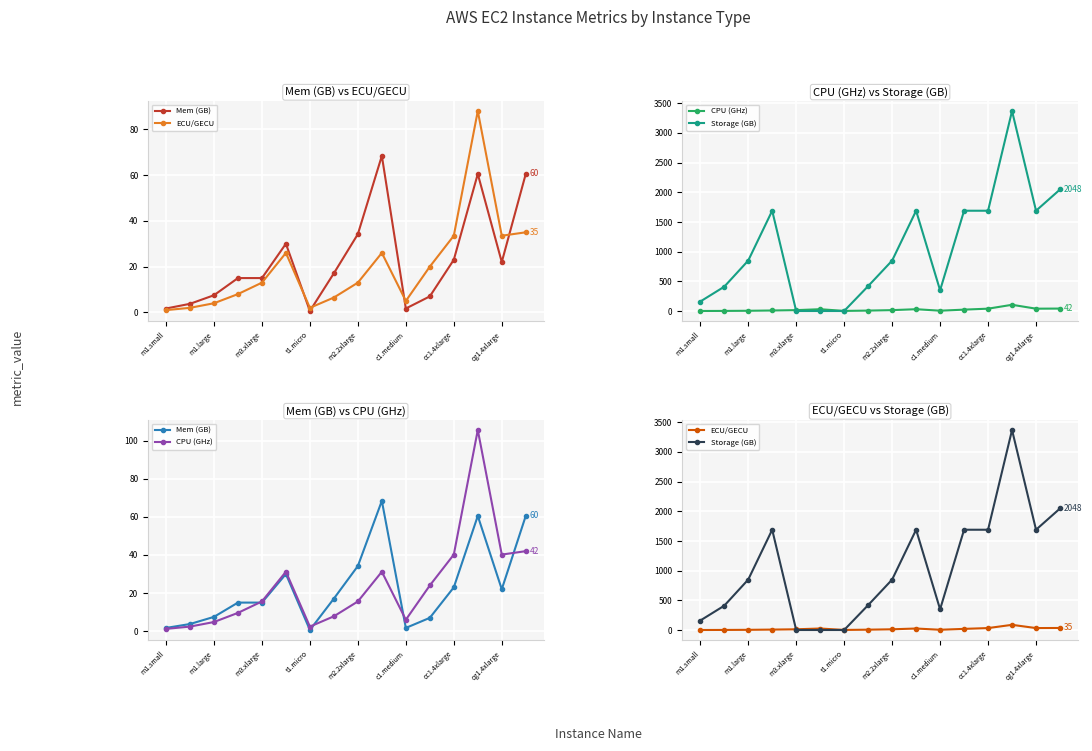

Reading left to right, what are all the values shown in this chart?

Mem (GB): 1.7	3.8	7.5	15.0	15.0	30.0	0.6	17.1	34.2	68.4	1.7	7.0	23.0	60.5	22.0	60.5
ECU/GECU: 1.0	2.0	4.0	8.0	13.0	26.0	2.0	6.5	13.0	26.0	5.0	20.0	33.5	88.0	33.5	35.0
CPU (GHz): 1.2	2.4	4.8	9.6	15.6	31.2	2.4	7.8	15.6	31.2	6.0	24.0	40.2	105.6	40.2	42.0
Storage (GB): 160.0	410.0	850.0	1690.0	1.0	1.0	1.0	420.0	850.0	1690.0	350.0	1690.0	1690.0	3370.0	1690.0	2048.0